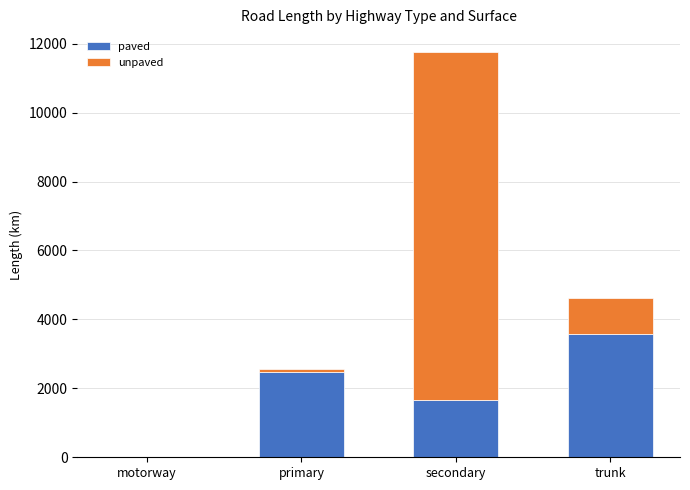

Where is paved nearest to the value 1781?

secondary